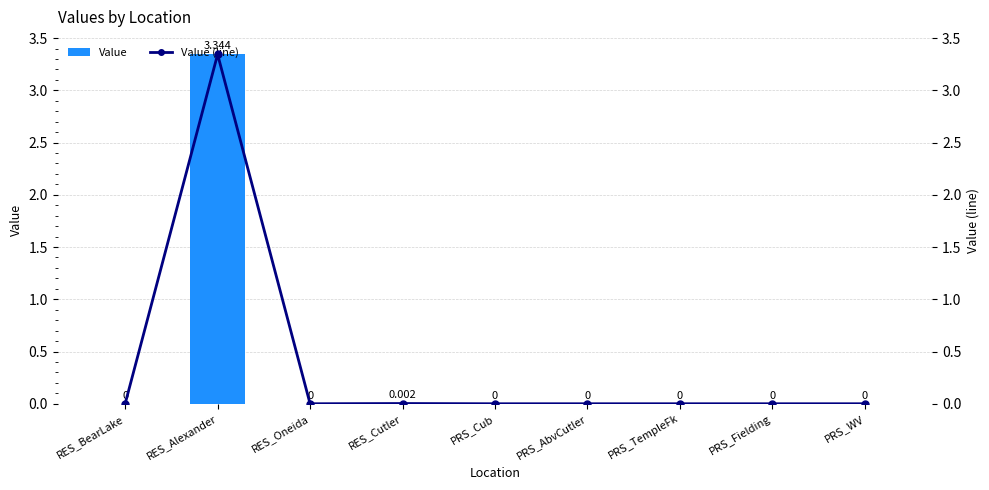

Count the number of categories in the chart.

9